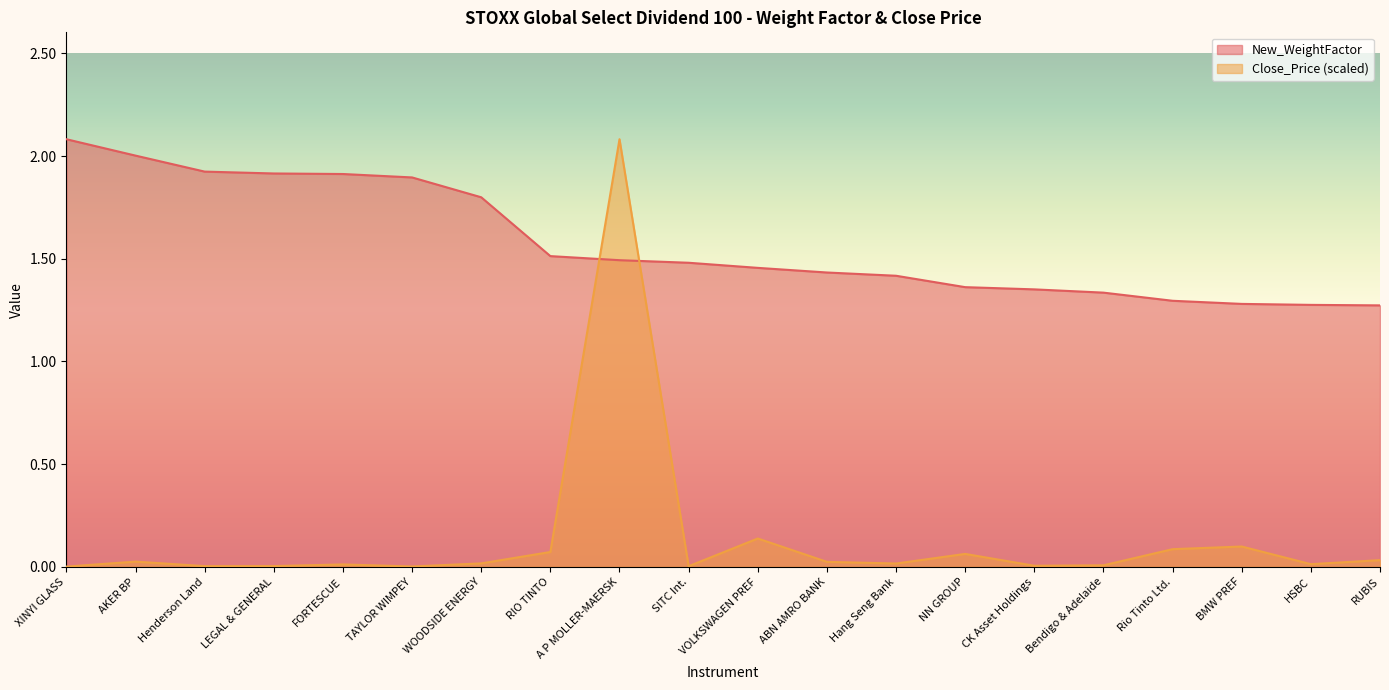

How many lines are shown in the chart?

2